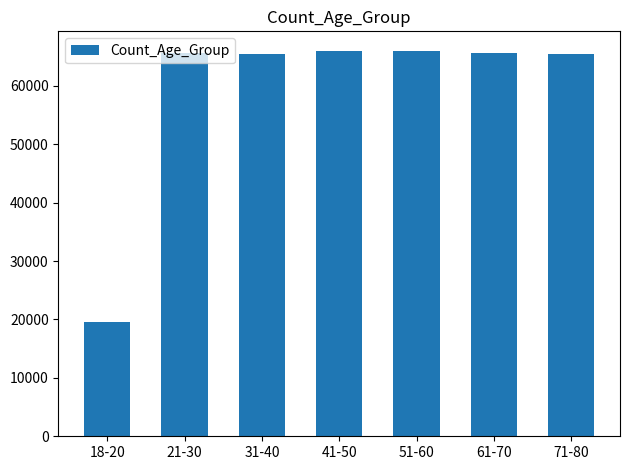

The value at 61-70 is 98582. True or false?

False